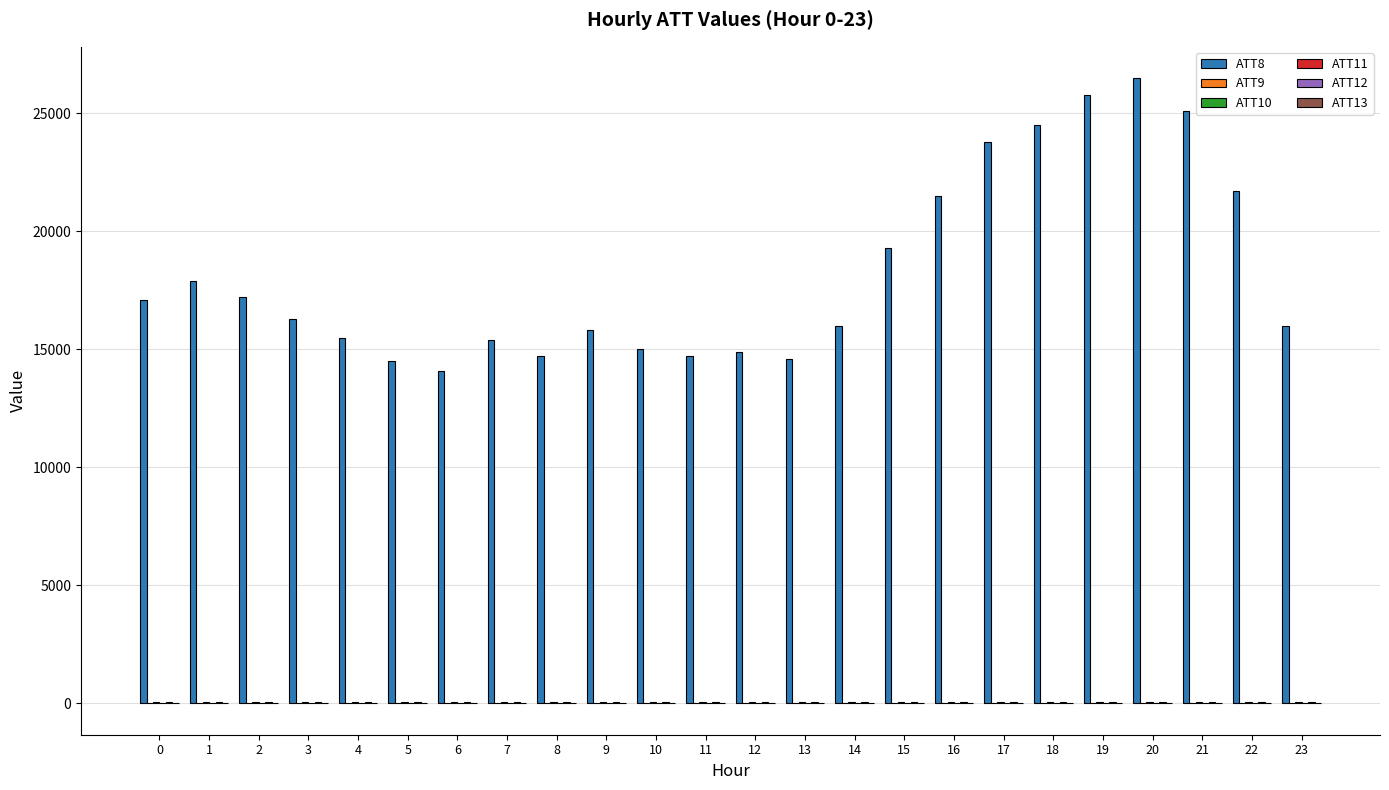

Which series has the largest total across all categories?

ATT8